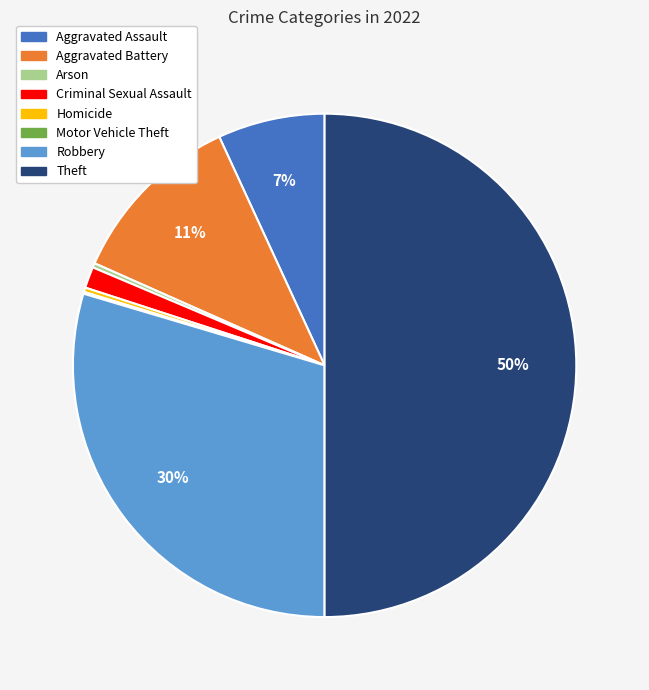

What is the ratio of the value at Aggravated Assault to the value at Aggravated Battery?

0.6